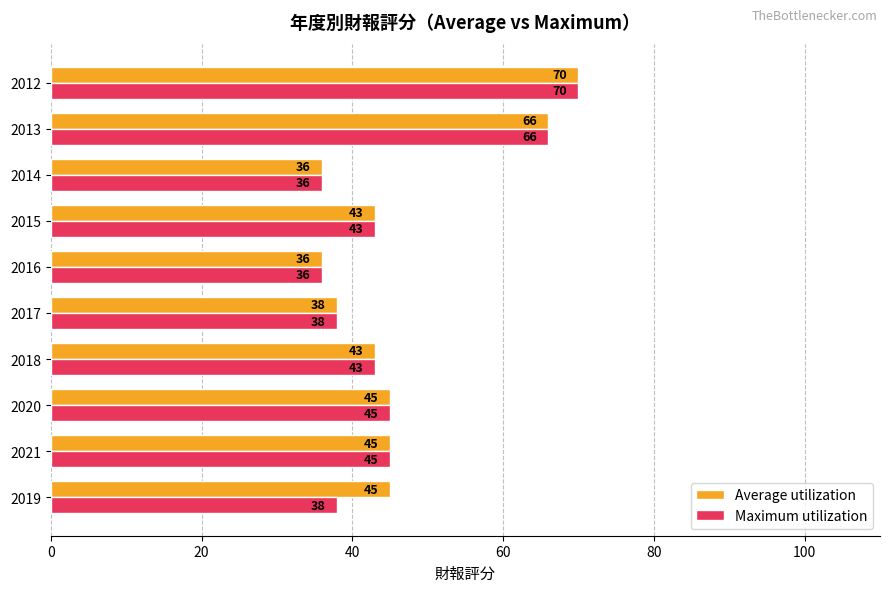

The value of Average utilization at 2018 is 43. True or false?

True